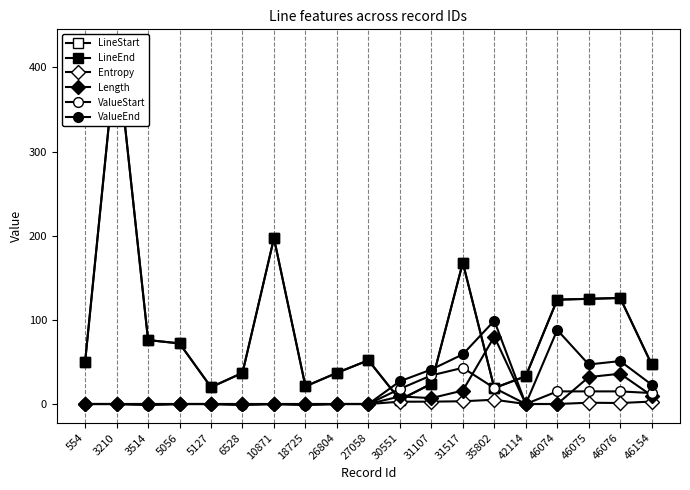

Between 5056 and 5127, which series saw the biggest shift?

LineStart